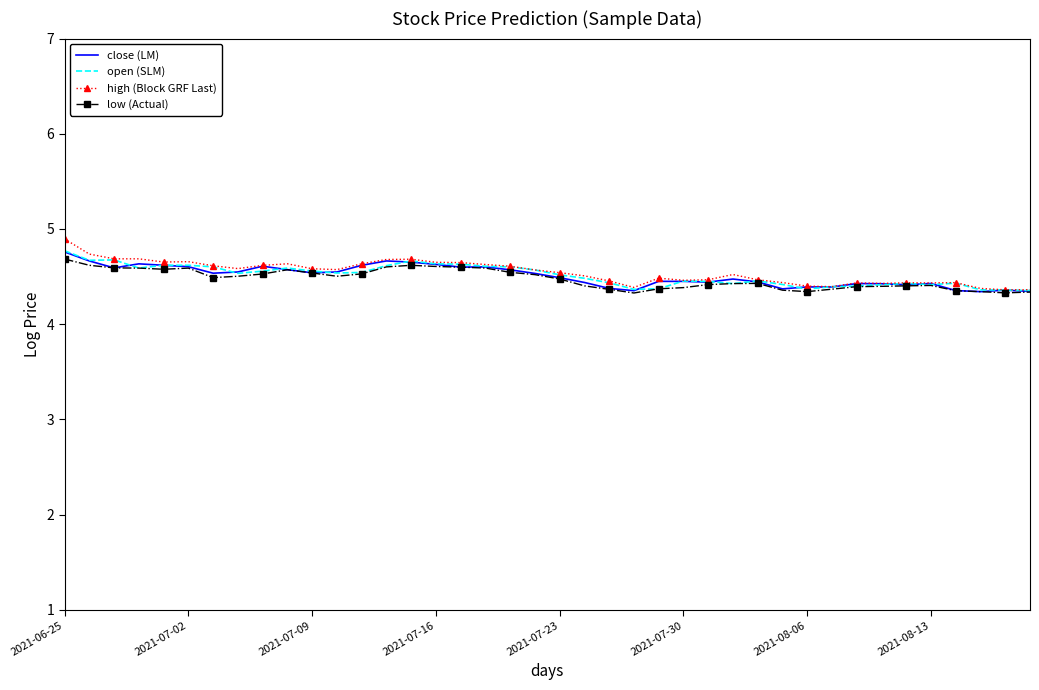

What is the minimum value shown in the chart?

4.3